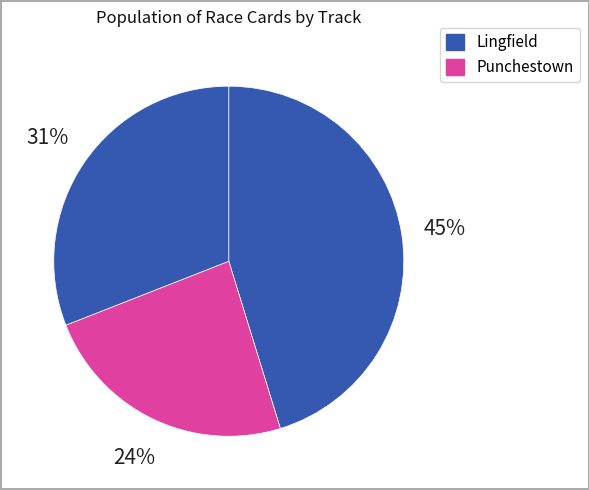

How many slices are in this pie chart?

3